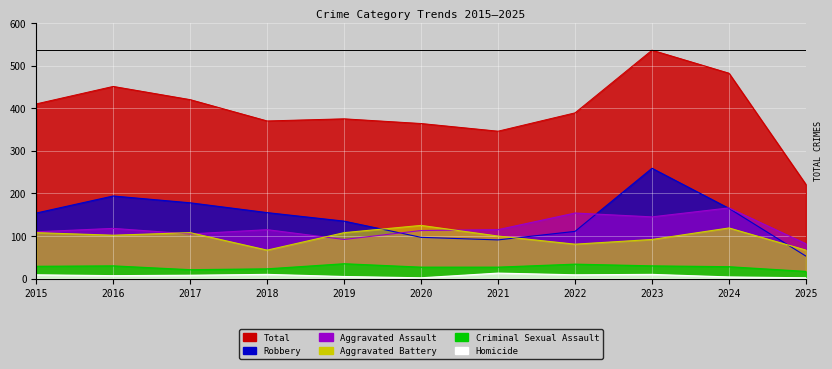

What is the difference between the second highest and second lowest values in the Total series?

136